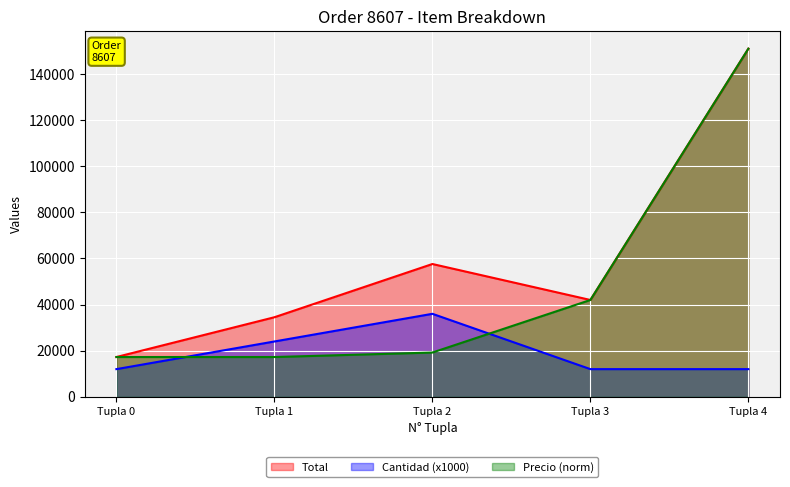

Reading left to right, list all the values displayed in this chart.

Total: 17254.0	34508.0	57600.0	42000.0	151010.0
Cantidad: 12000.0	24000.0	36000.0	12000.0	12000.0
Precio: 17254.1	17254.1	19200.0	42000.0	151010.0